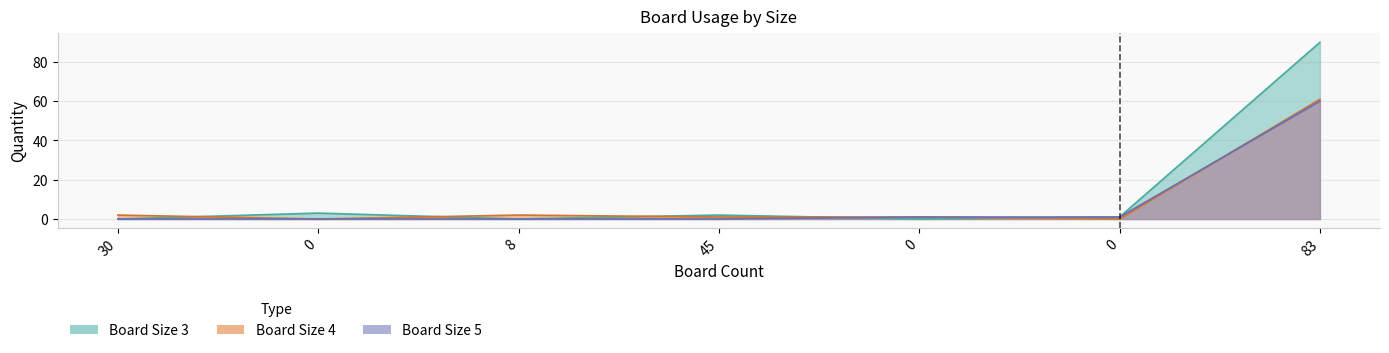

What is the sum of the Board Size 5 values at 0 and 0?

1